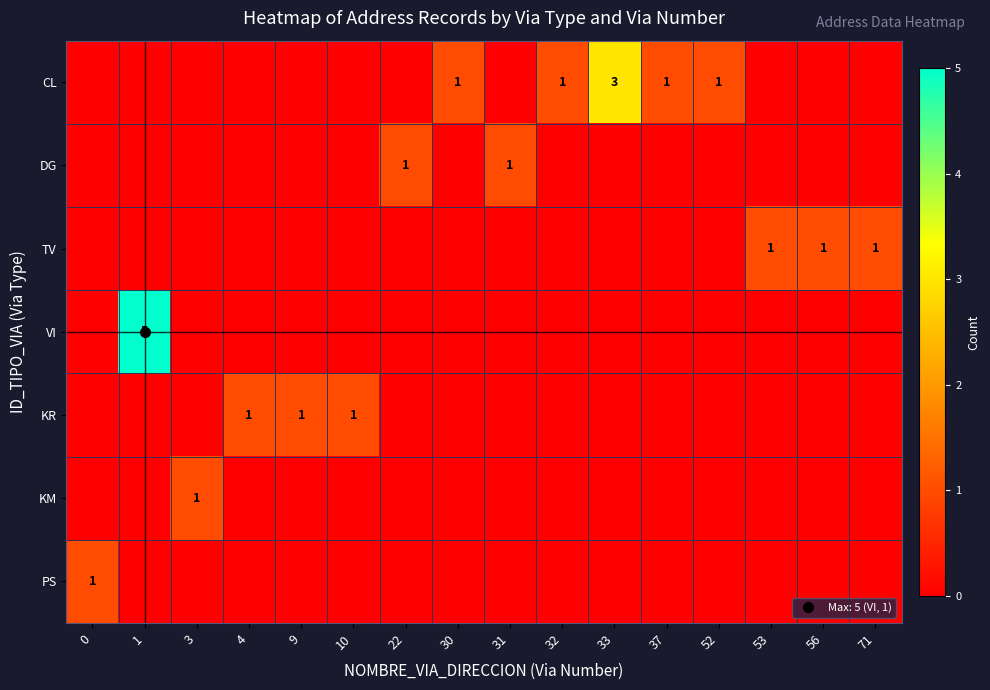

Which series has the largest total across all categories?

CL